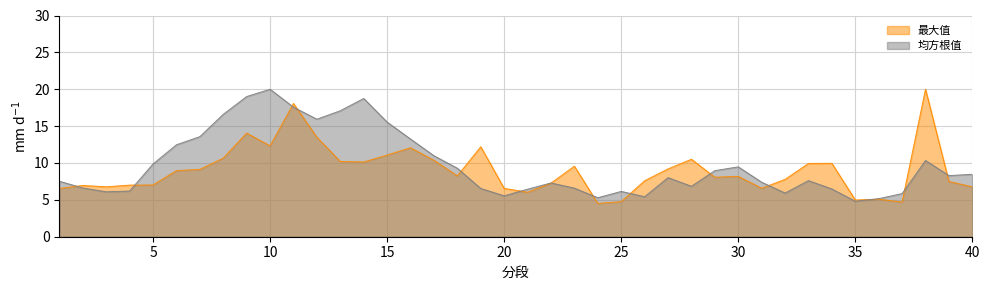

How many intersections are there between 最大值 and 均方根值?

14